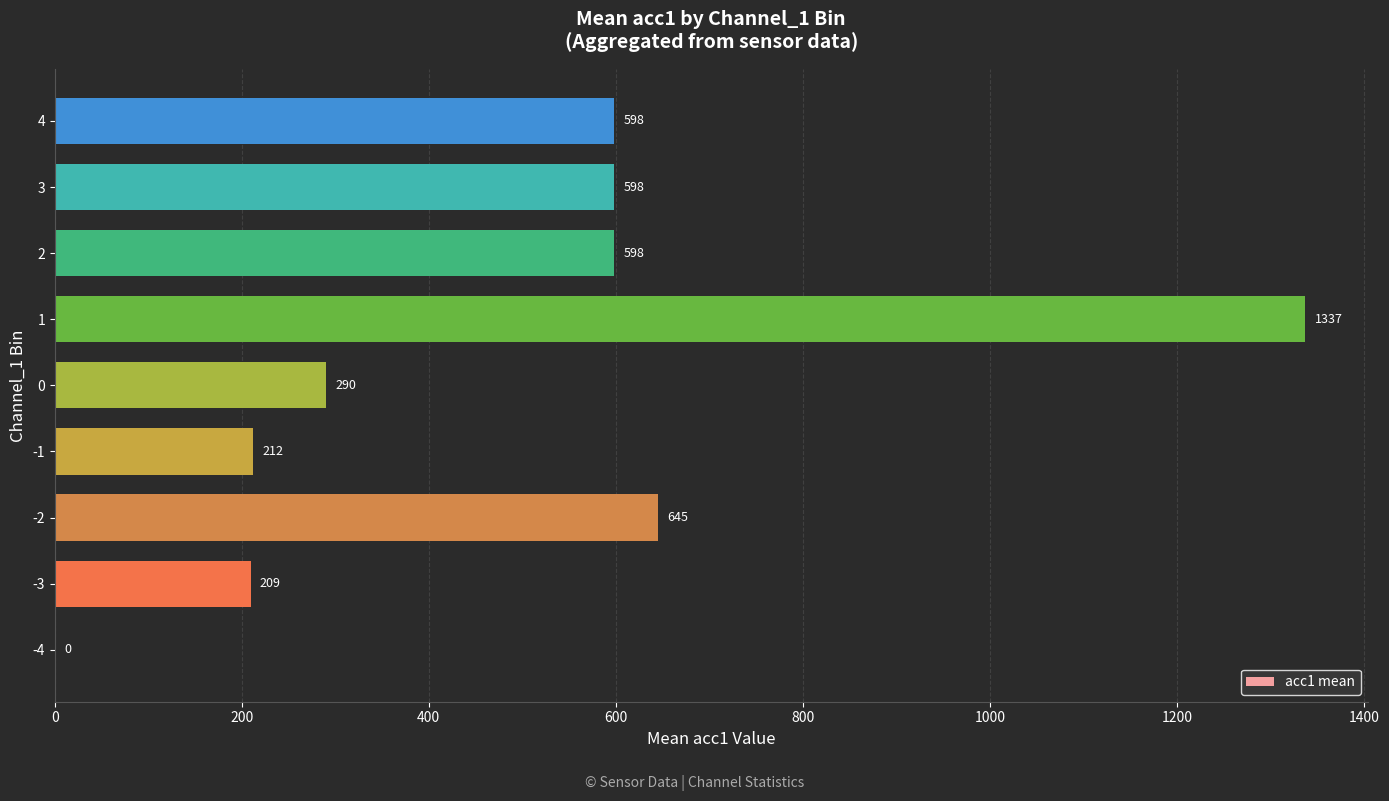

What is the maximum value shown in the chart?

1337.3